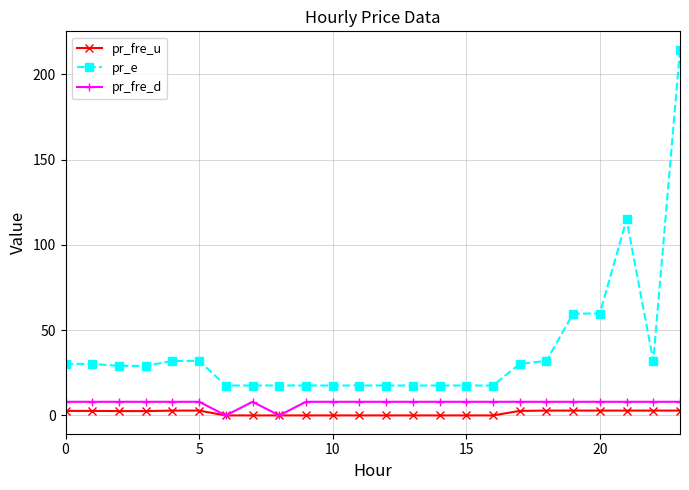

Does the chart display data point markers on the line(s)?

Yes